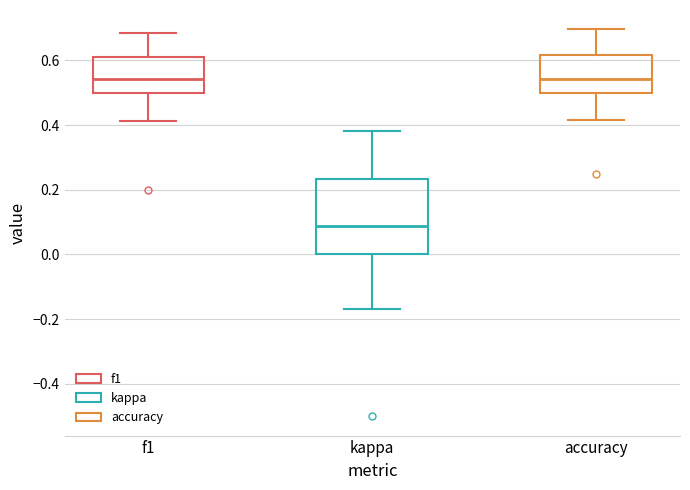

Comparing the boxes themselves (not the whiskers), which one is the tallest?

kappa